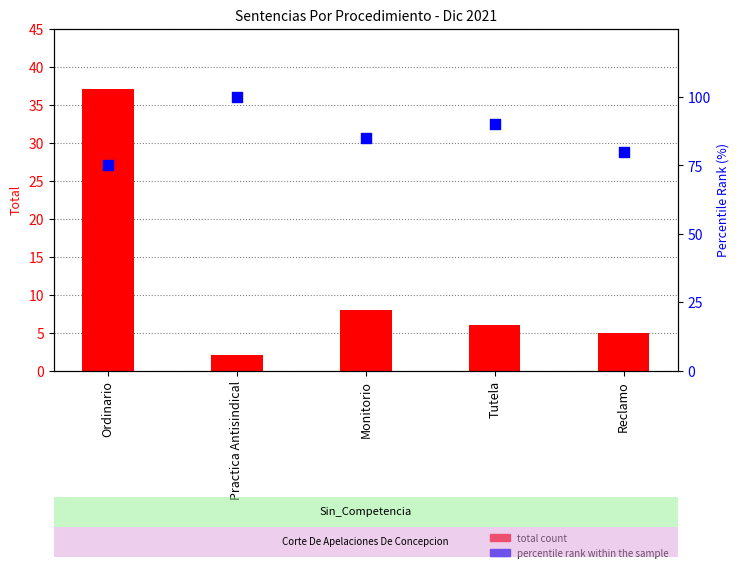

At which category is the sum across all series the highest?

Ordinario